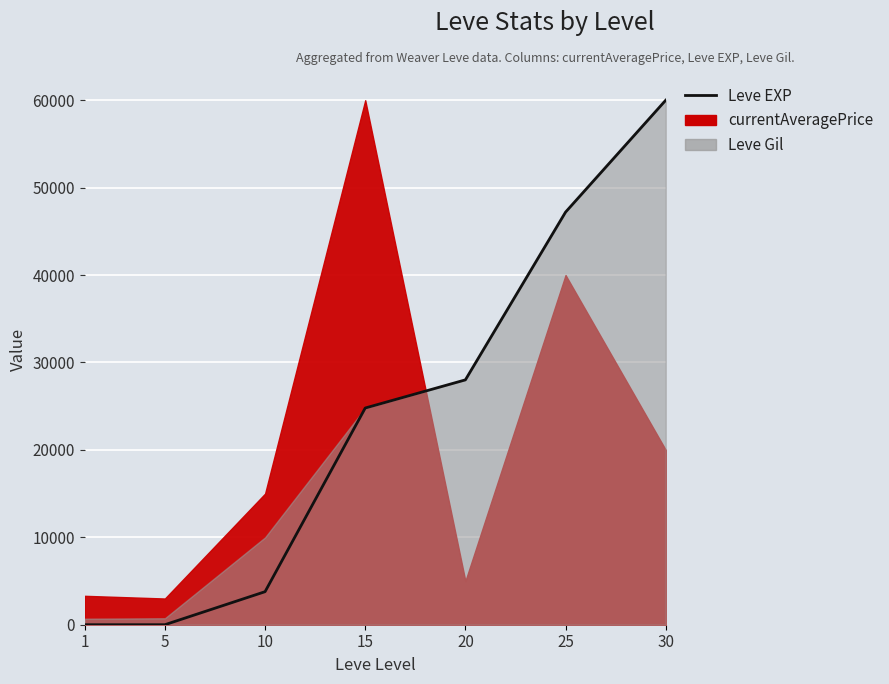

Which has a higher value, 5 or 15?

15